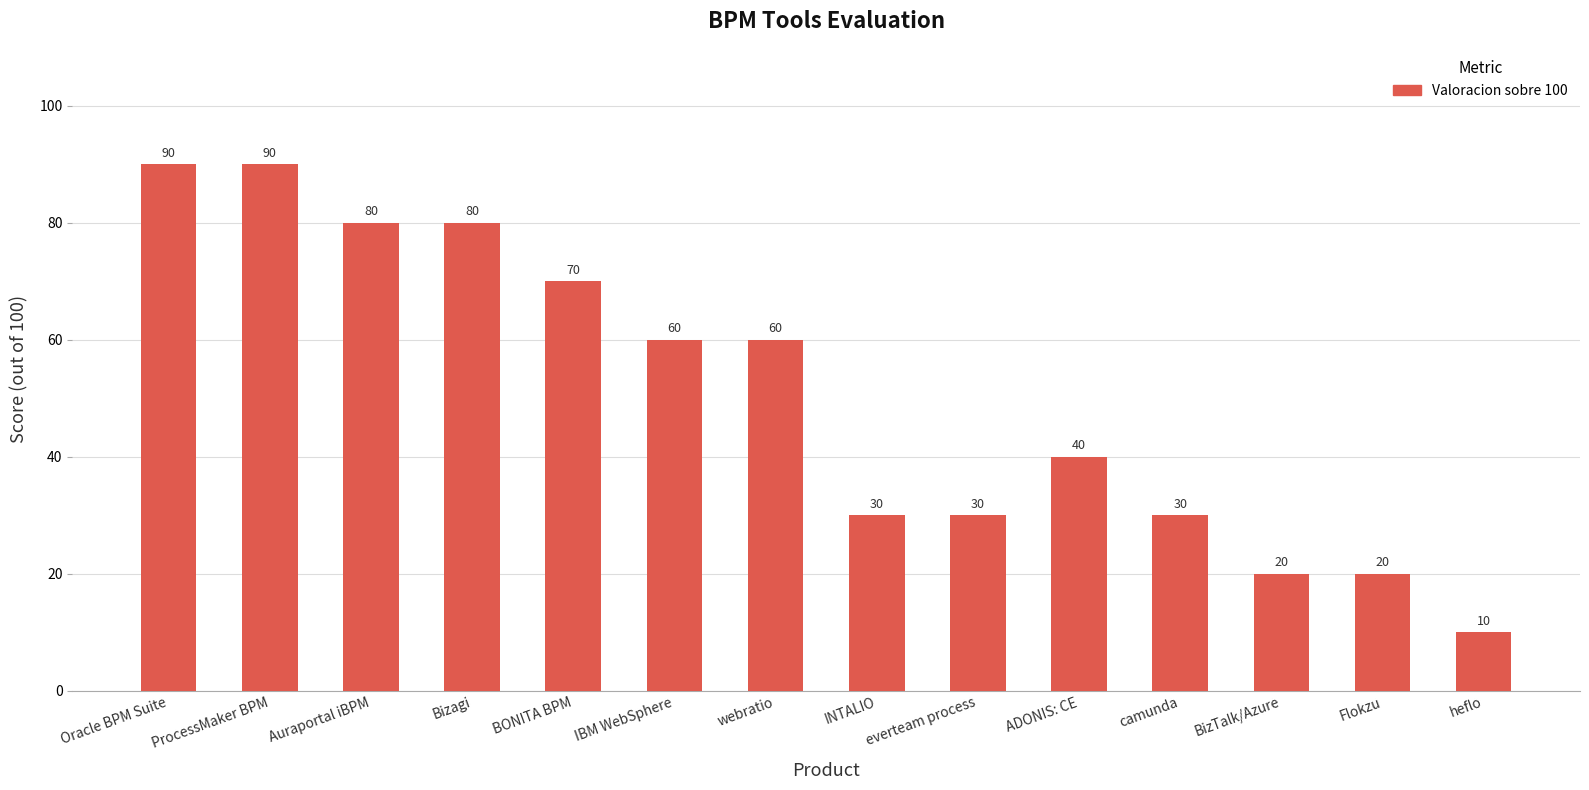

What is the change in value from IBM WebSphere to heflo?

-50